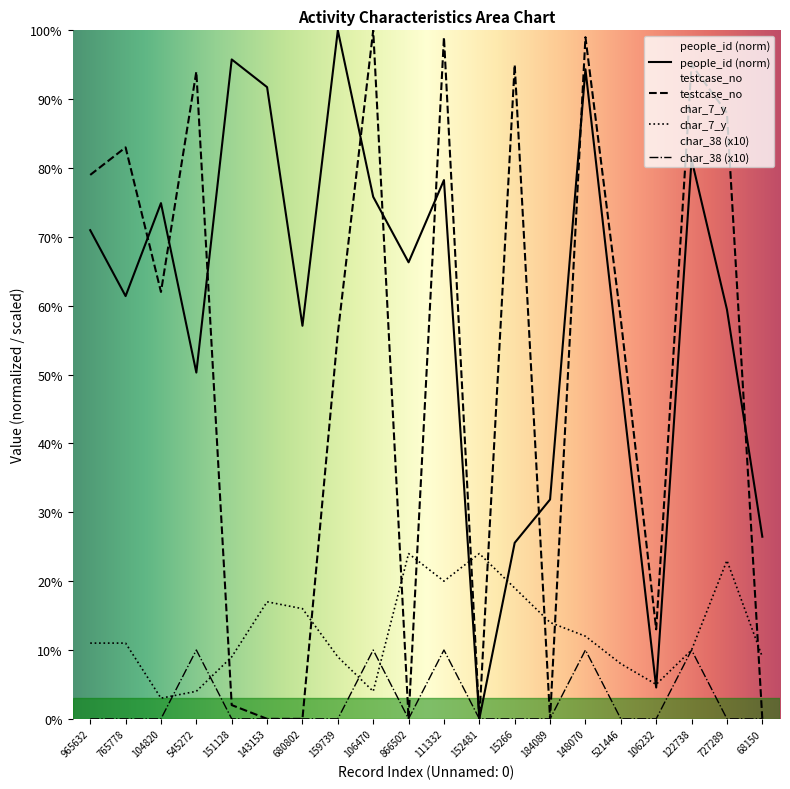

At which category does testcase_no reach its first local valley?

104820